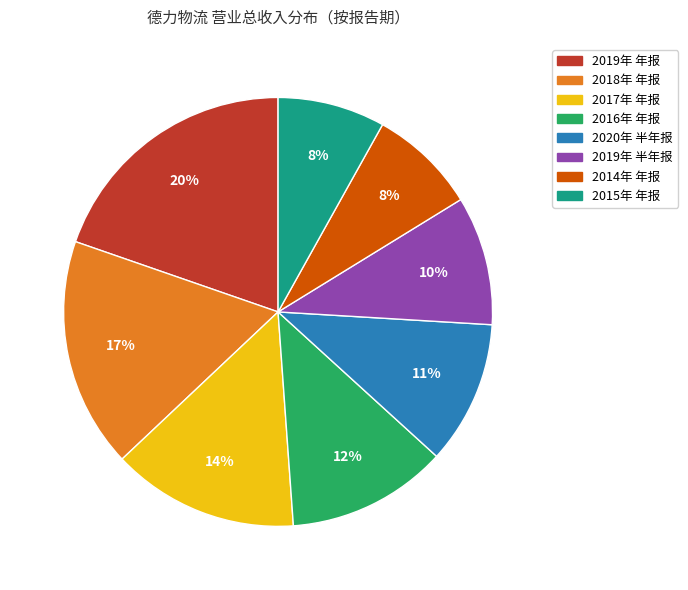

How many segments does this pie chart have?

8